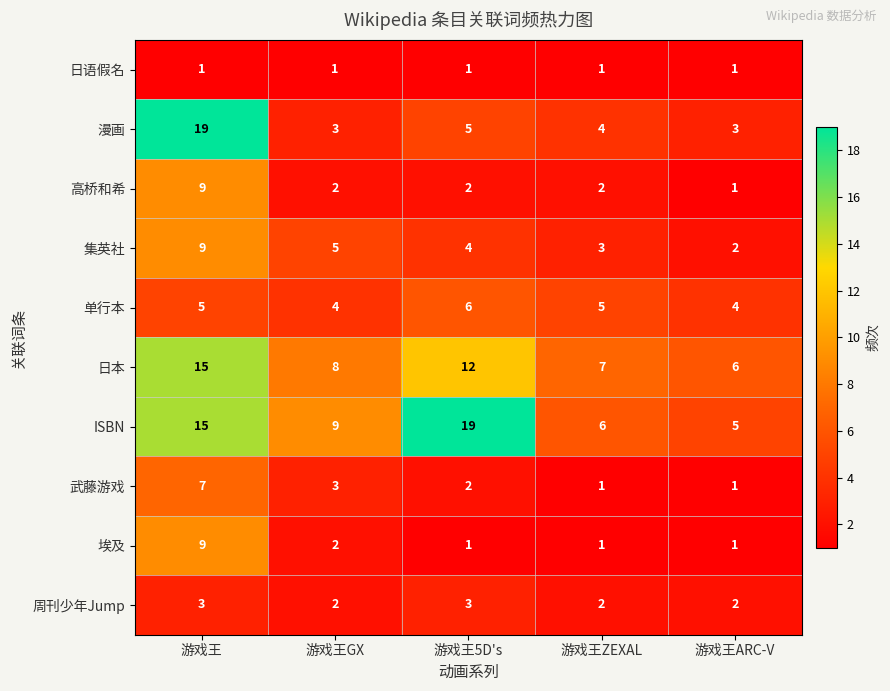

Which series changed the most between 游戏王 and 游戏王5D's?

漫画